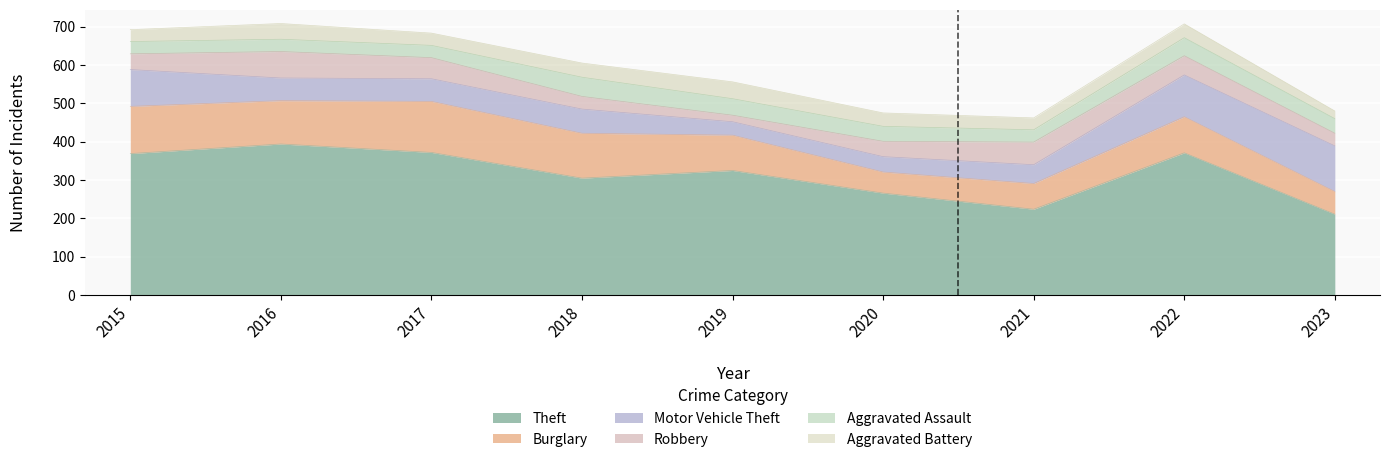

At which category does Theft reach its first local valley?

2018